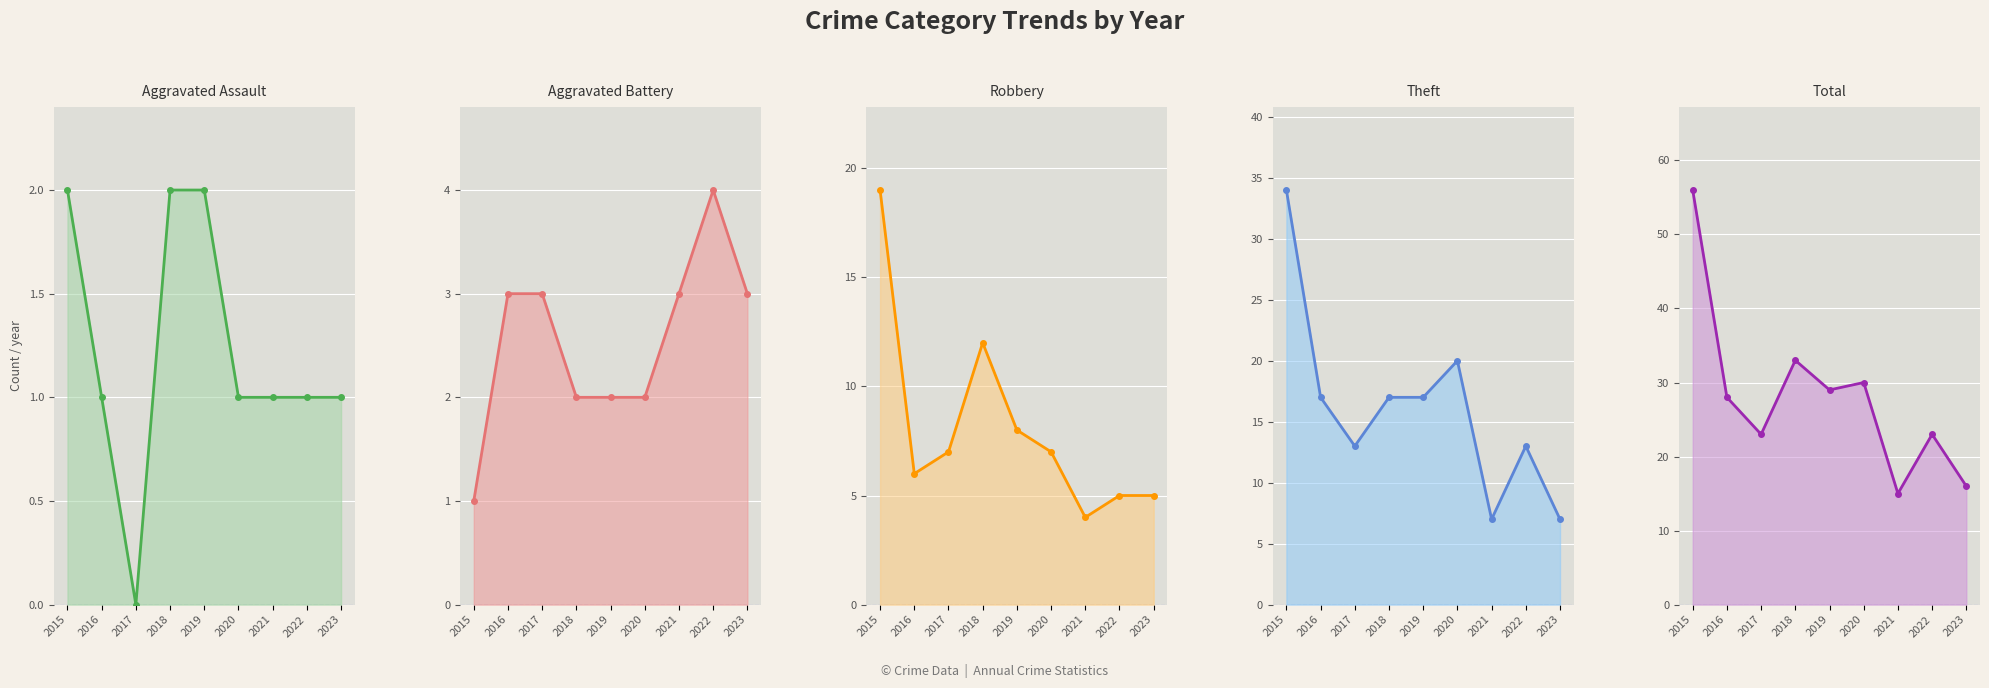

Which category has the highest value in the Aggravated Assault series?

2015